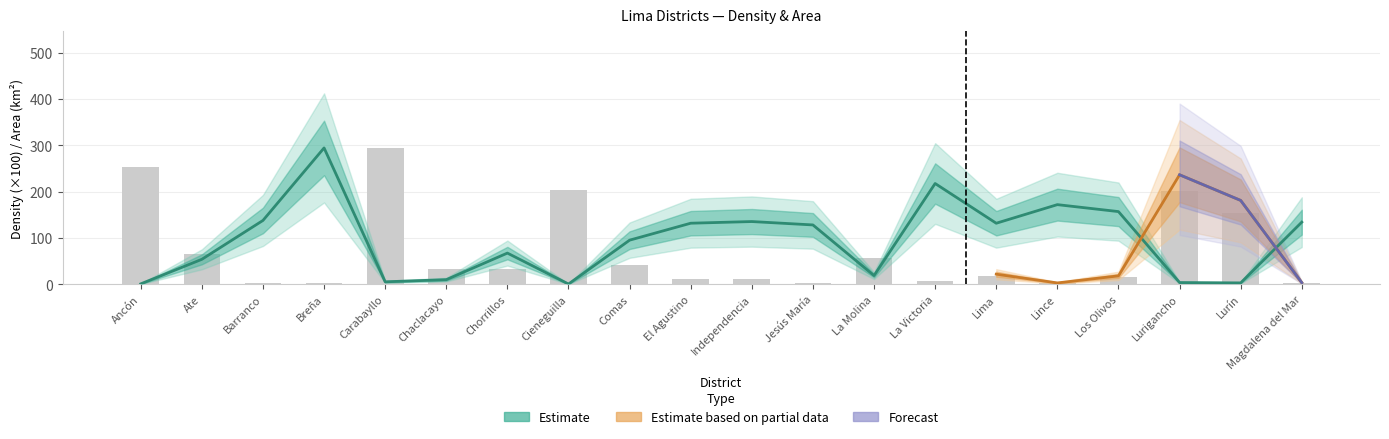

How many groups of bars are there?

20